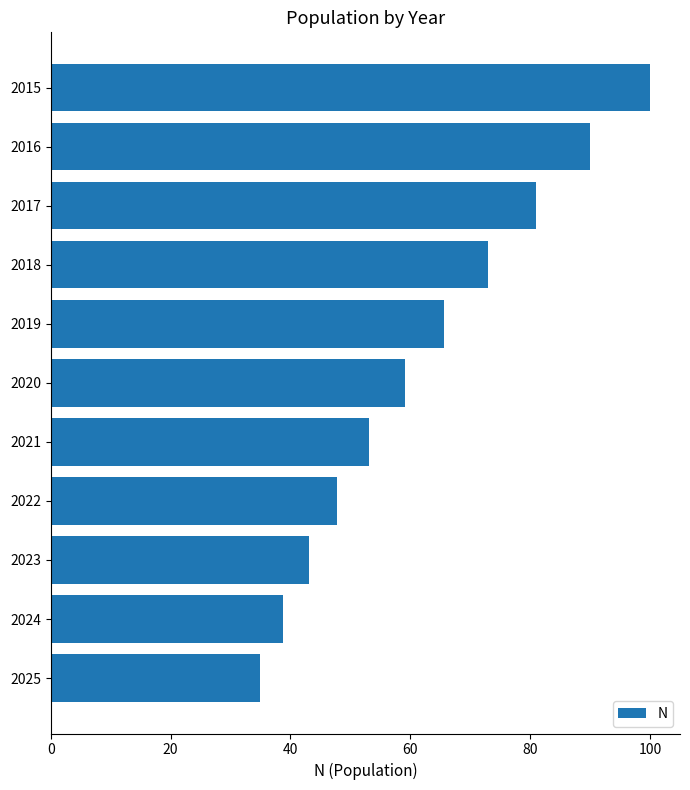

Count the number of values greater than 59.

6